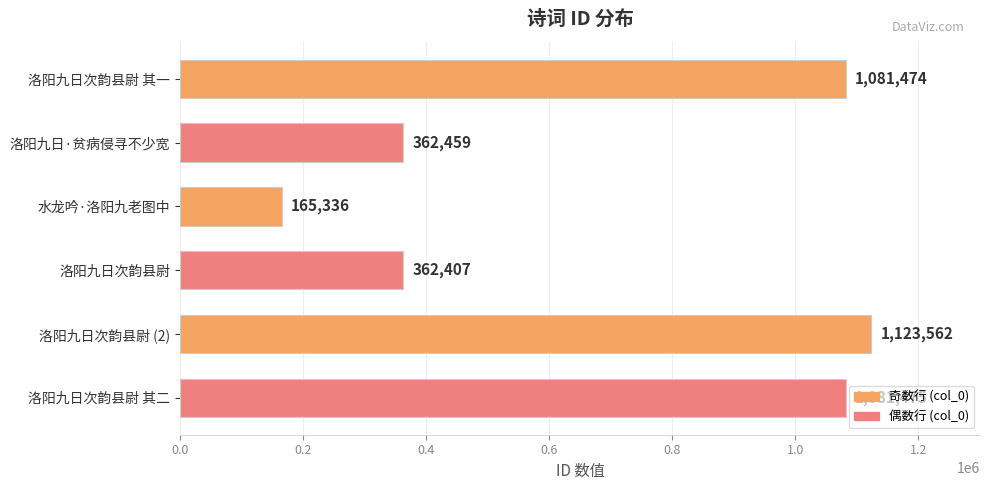

Read the value at 洛阳九日次韵县尉 (2), to the nearest 50.

1123550